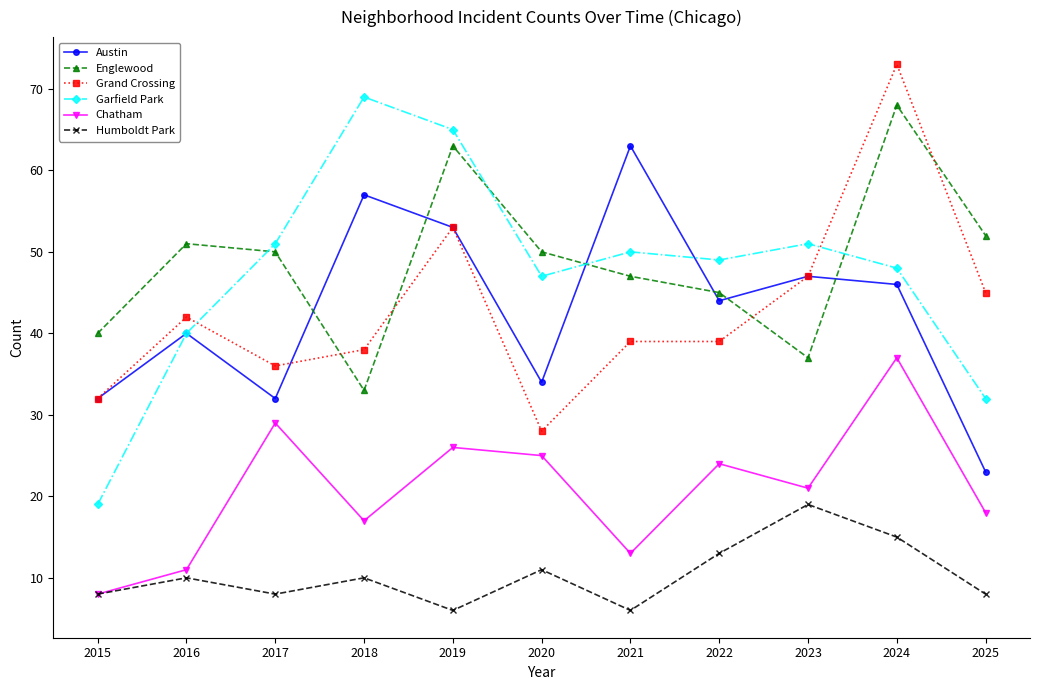

At which category does Garfield Park reach its first local peak?

2018